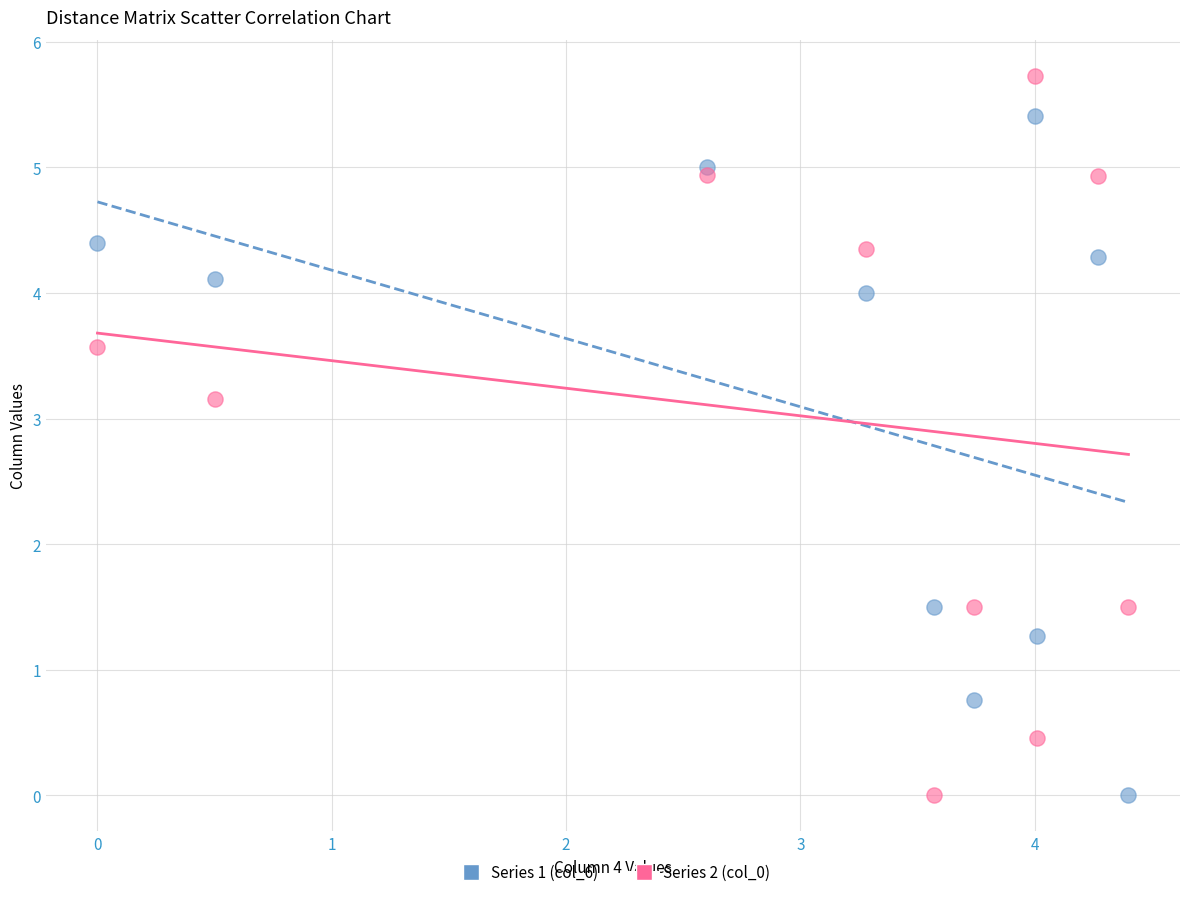

Which series contains the highest Y value?

Series 2 (col_0)